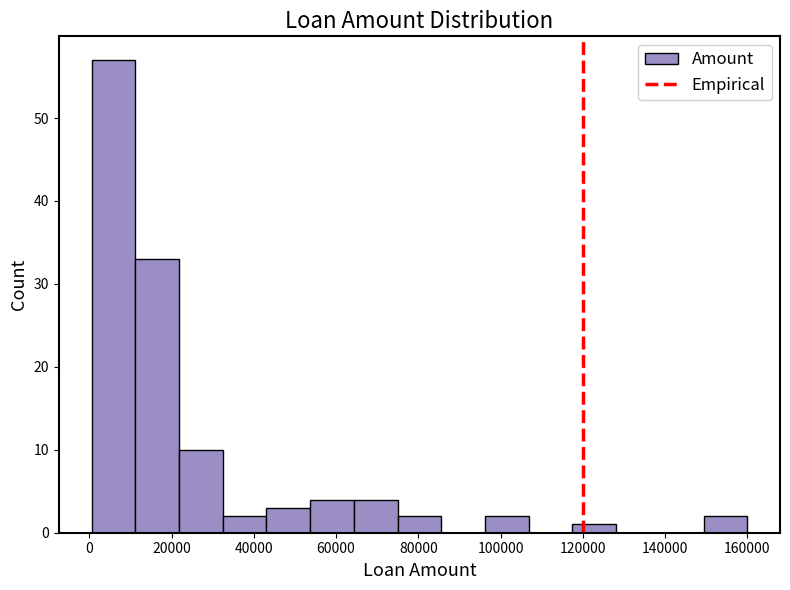

Reading left to right, transcribe this chart: for each bar, give the range it covers on the x-axis and its height. Neither the bar edges nor the heights are printed on the chart, so give them approximately, as read against the axes.

0 to 12000: 57
12000 to 22000: 33
22000 to 32000: 10
32000 to 44000: 2
44000 to 54000: 3
54000 to 64000: 4
64000 to 74000: 4
74000 to 86000: 2
86000 to 96000: 0
96000 to 106000: 2
106000 to 118000: 0
118000 to 128000: 1
128000 to 138000: 0
138000 to 150000: 0
150000 to 160000: 2